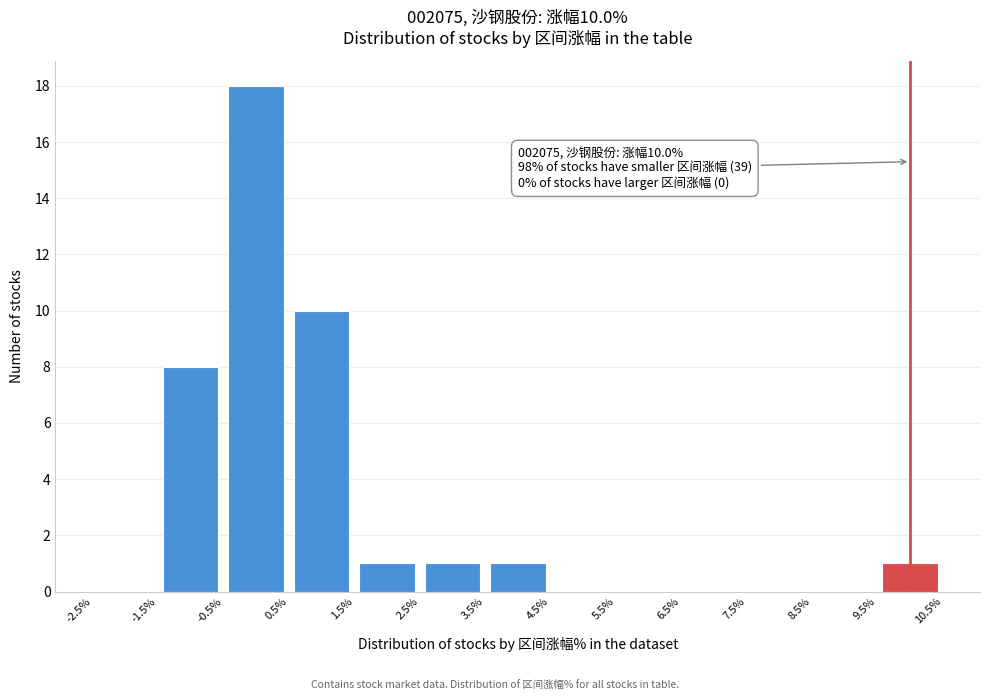

Which range on the x-axis has the tallest bar?

-0.5% to 0.5%